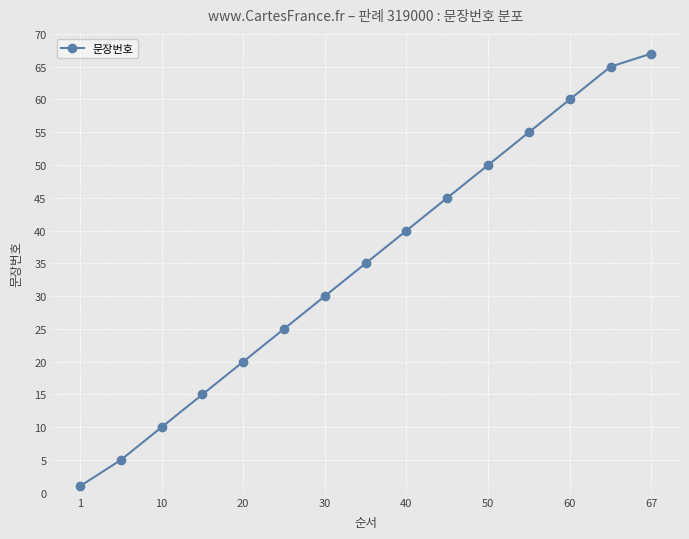

How many lines are shown in the chart?

1